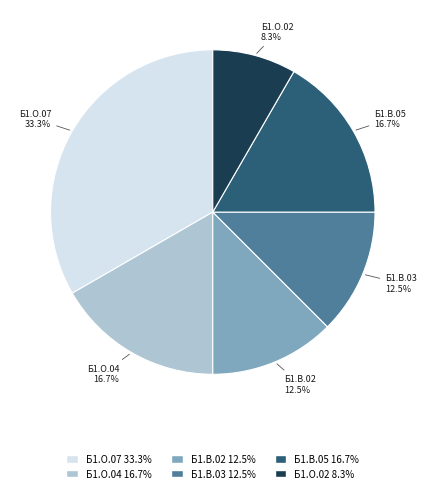

Approximately how many times larger is the value at Б1.В.03 compared to Б1.О.07?

0.4